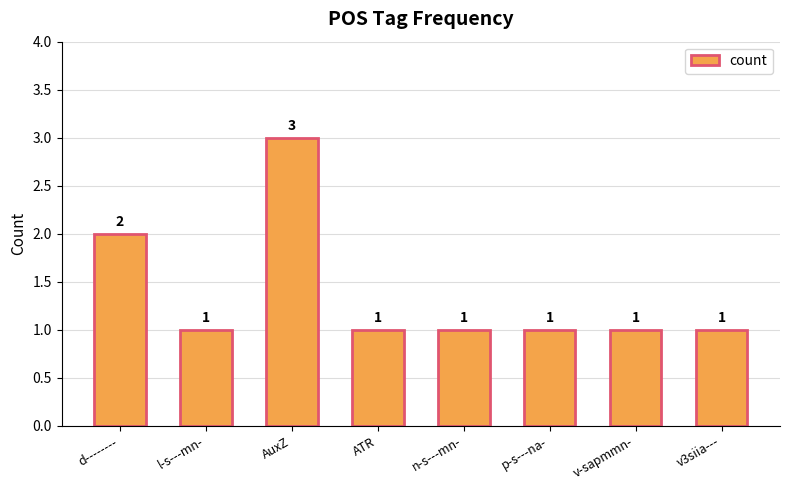

What is the change in value from AuxZ to n-s---mn-?

-2